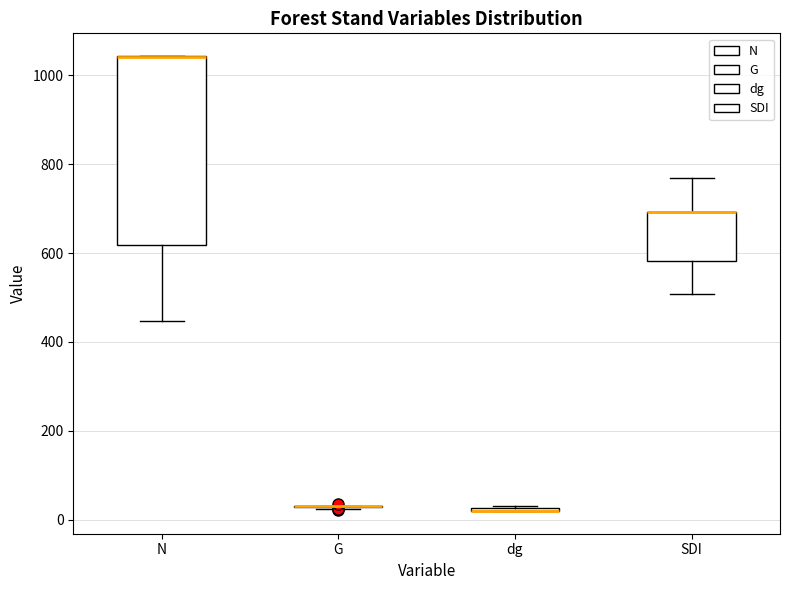

Reading left to right, transcribe this box plot: for each box, give where its median line is, the range the box spans, and where its two whiskers end, as read against the y-axis. The values are not printed on the chart, so give them approximately, as read against the axis.

N: median 1040 (drawn on the box's upper edge), box 620 to 1040, whiskers 440 to 1040
G: box collapsed to a line at 40, whiskers 20 to 40
dg: box collapsed to a line at 20, whiskers 20 to 20
SDI: median 700 (drawn on the box's upper edge), box 580 to 700, whiskers 500 to 760